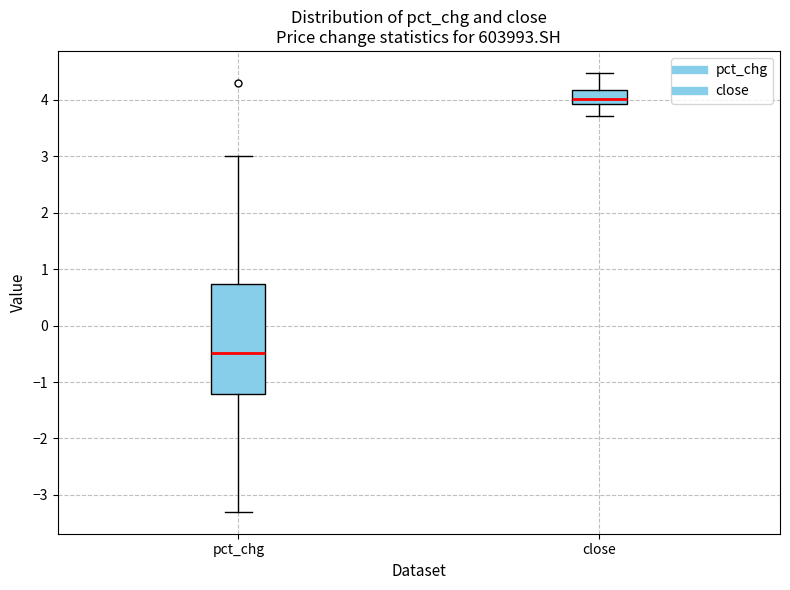

Which box has the highest median line?

close